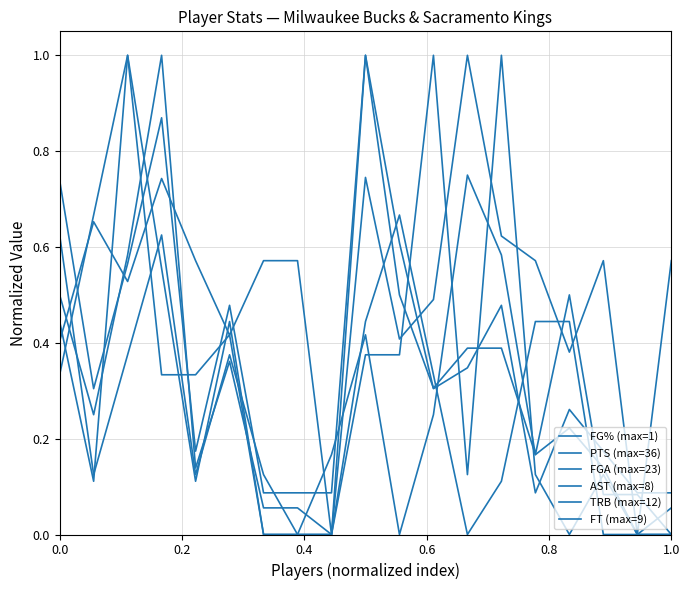

Which series has the widest spread of values?

FG% (max=1)